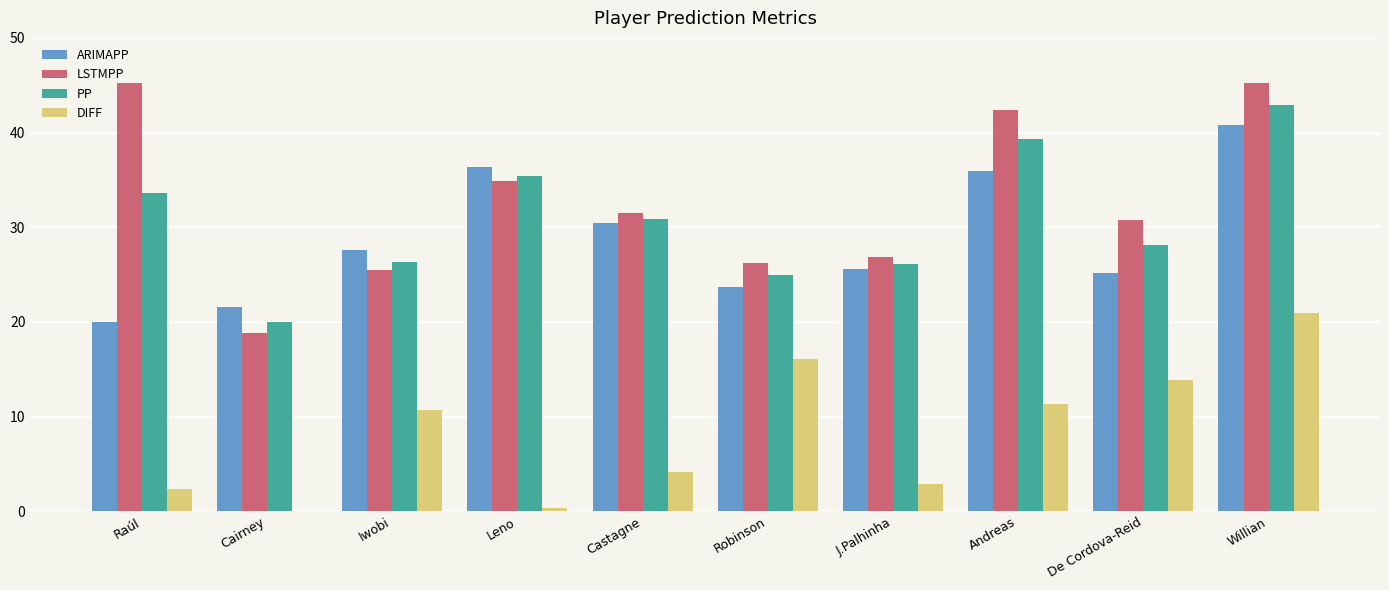

What is the greatest value displayed?

45.3